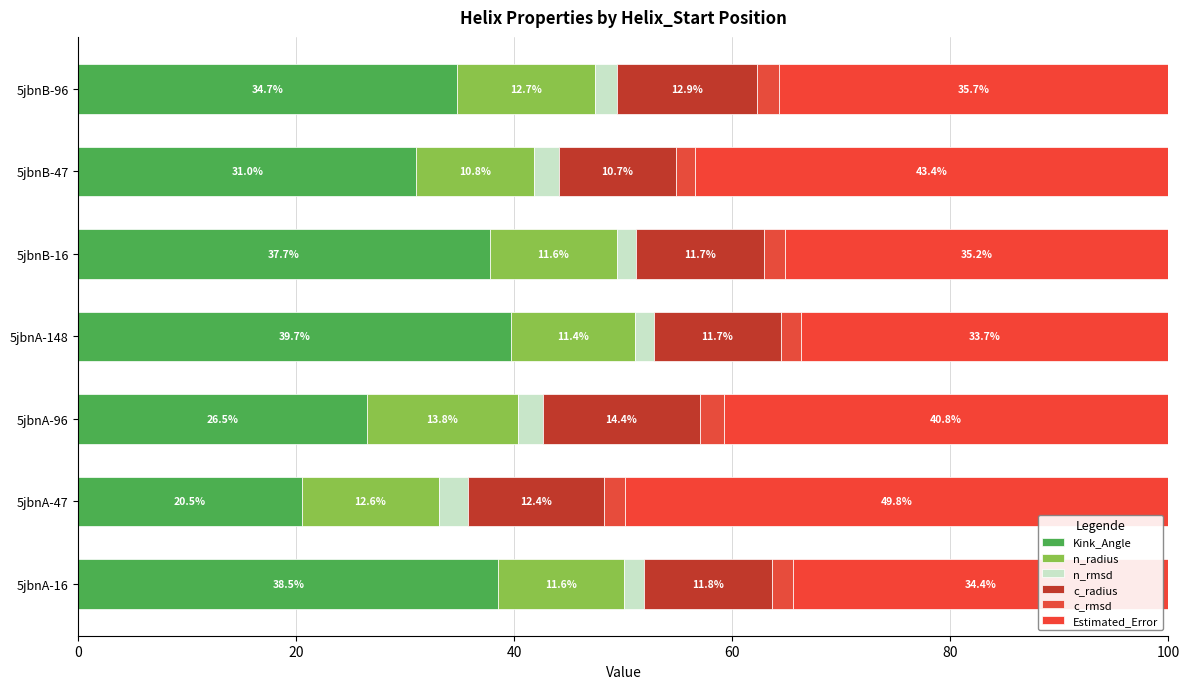

Count the number of categories in the chart.

7